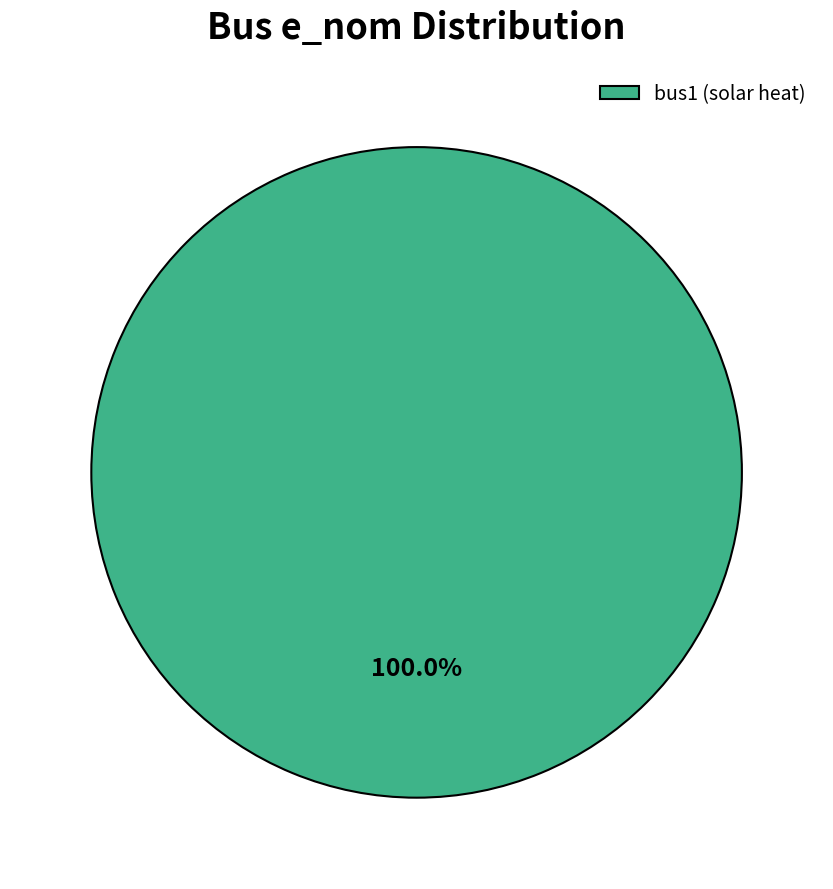

Which slice represents more than half of the pie?

bus1 (solar heat)